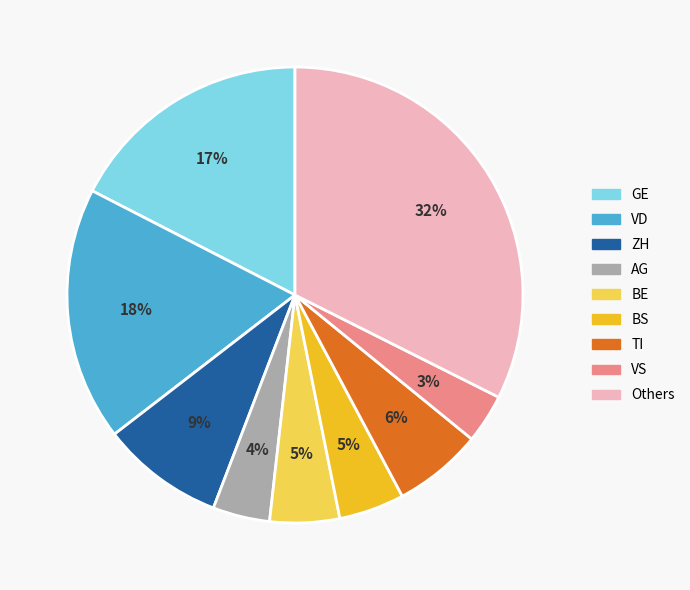

To the nearest percent, what is the average slice percentage?

11%